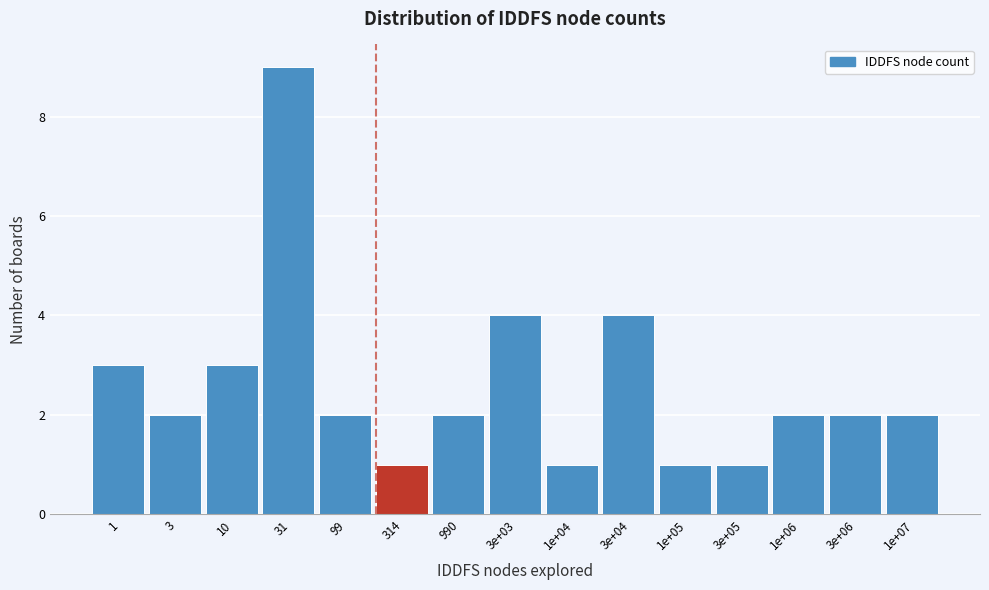

Reading right to left, extract all data points from this chart.

2	2	2	1	1	4	1	4	2	1	2	9	3	2	3